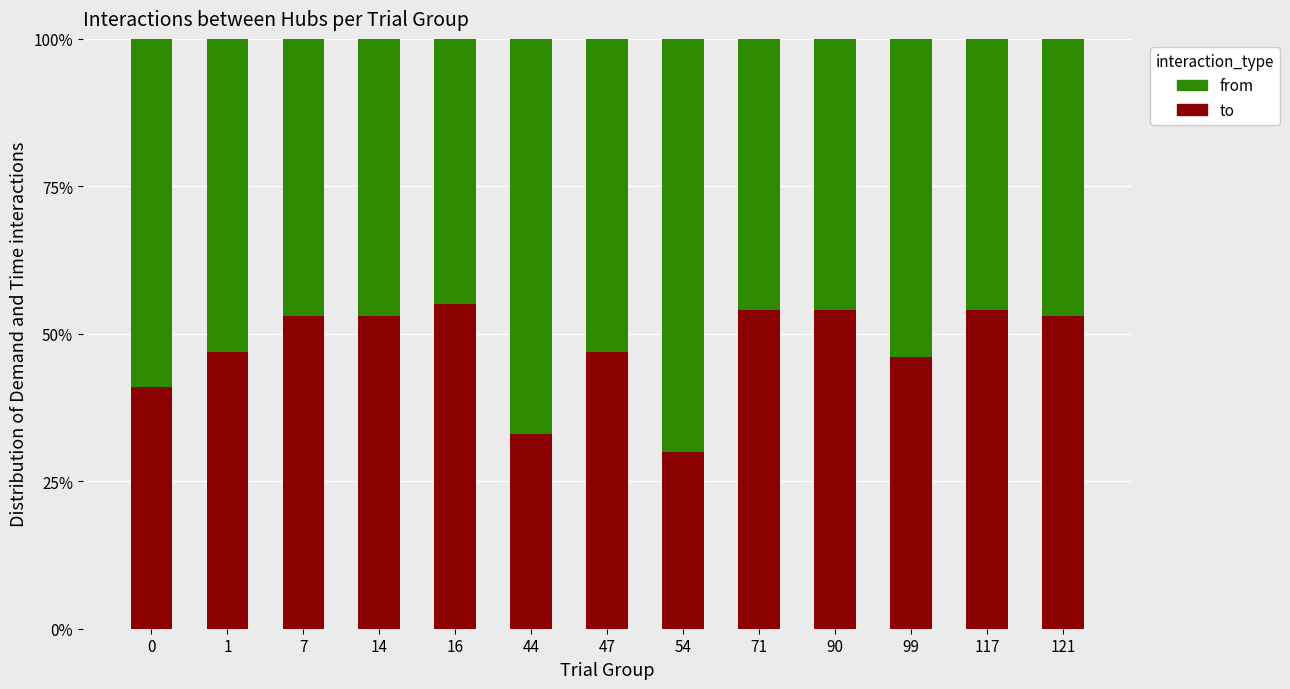

What are all the series names shown in the legend?

from, to